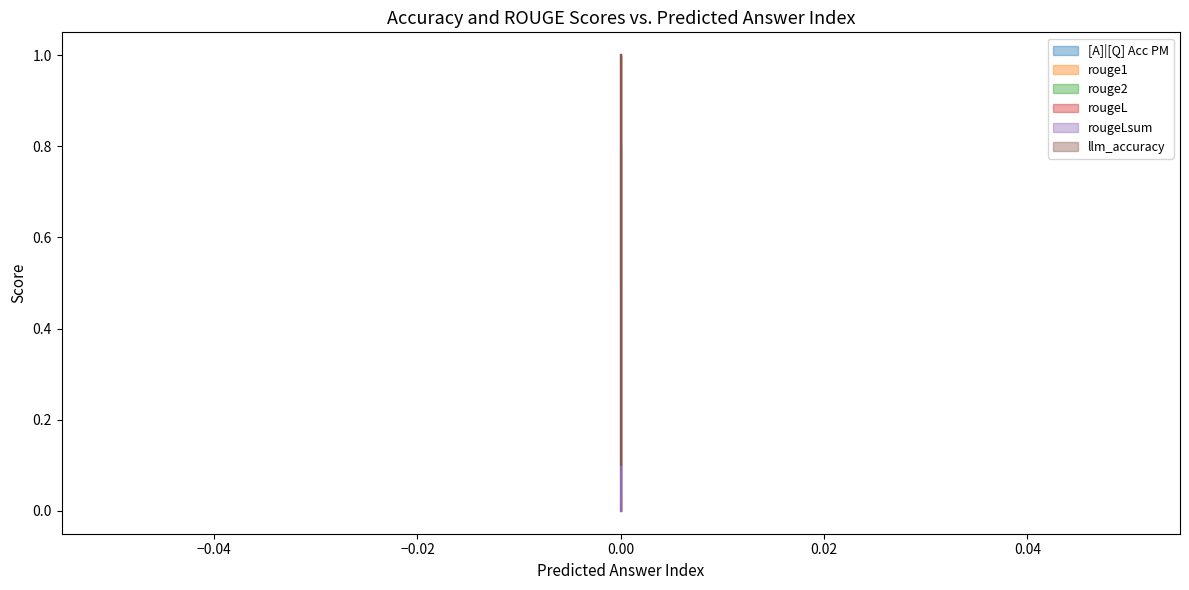

Reading right to left, what are all the values shown in this chart?

[A]|[Q] Acc PM: 0.5	0.8	0.8
rouge1: 0.0	0.0	1.0
rouge2: 0.0	0.0	1.0
rougeL: 0.0	0.0	1.0
rougeLsum: 0.0	0.0	1.0
llm_accuracy: 0.1	0.1	1.0